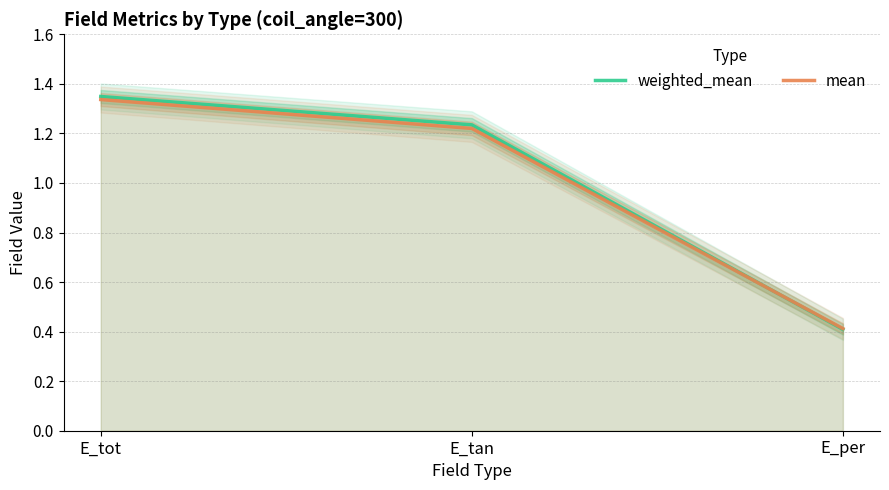

How many lines are shown in the chart?

2